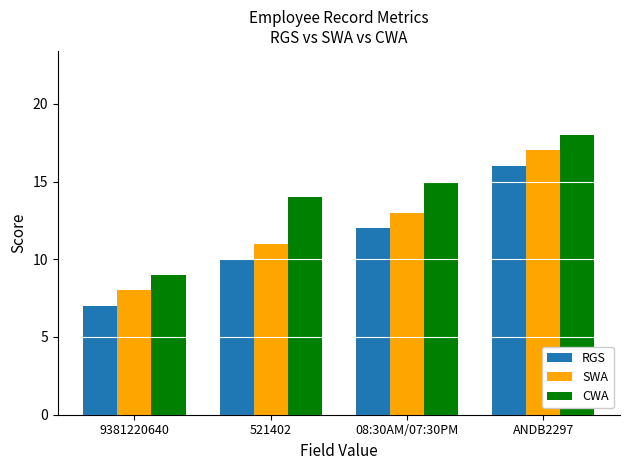

What is the difference between the RGS values at 08:30AM/07:30PM and ANDB2297?

4